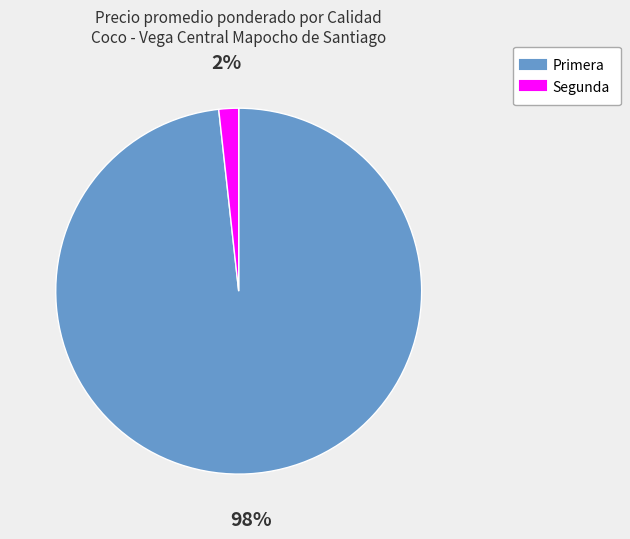

Is it true that Primera is 98% of the pie?

True